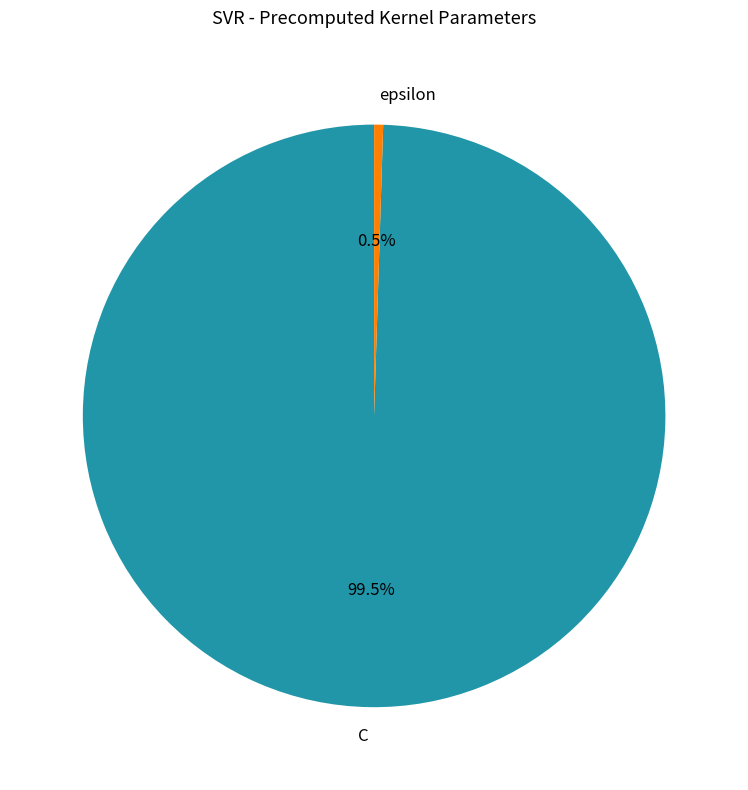

What percentage is NOT represented by C?

0.5%